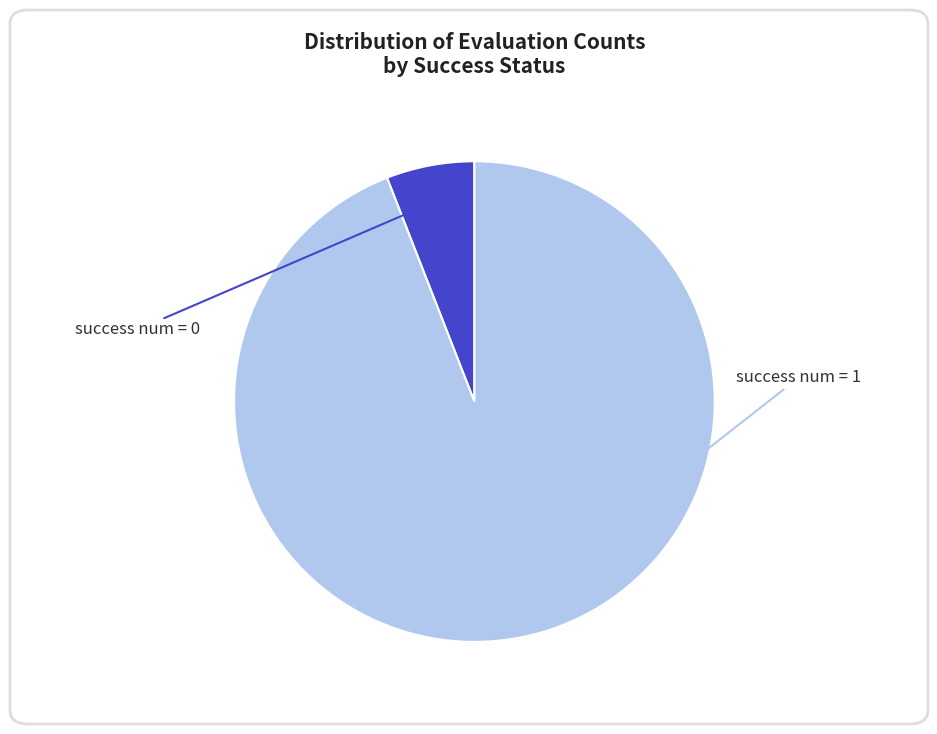

Is there any slice that represents more than half of the pie?

Yes